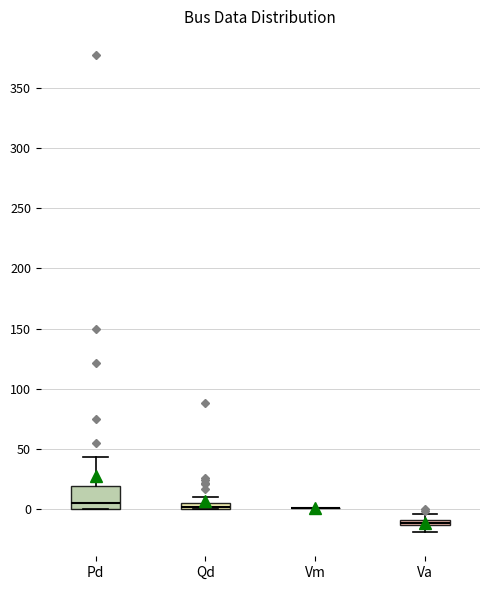

Which box is the tallest, from its lower edge to its upper edge?

Pd